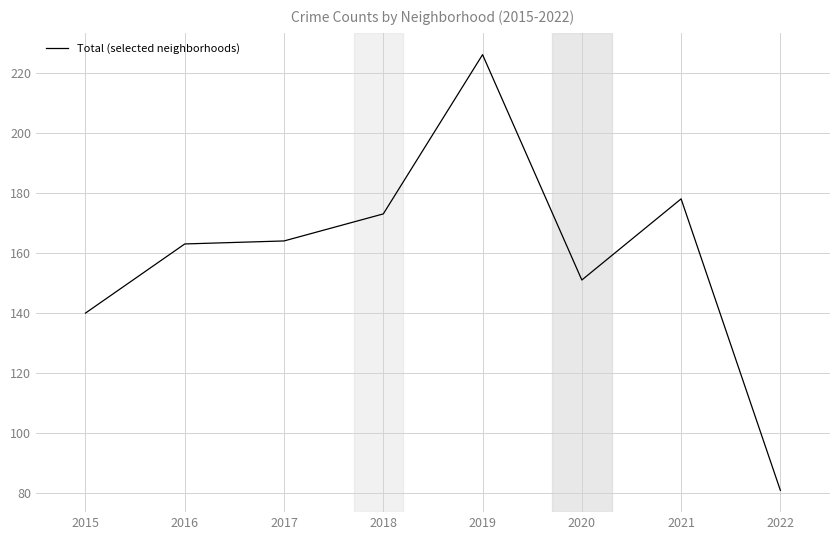

What is the difference between the second highest and minimum values?

97